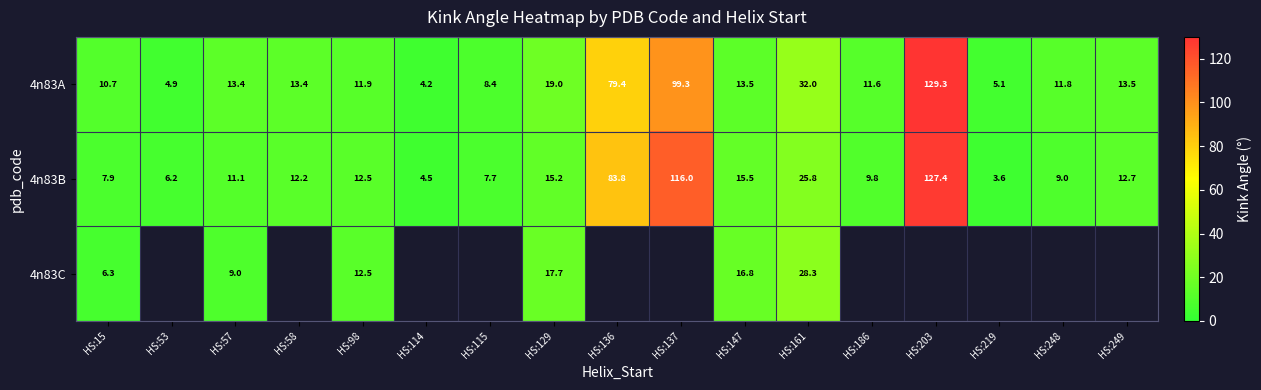

Is the value of 4n83A at HS:249 greater than the value of 4n83B at HS:203?

No